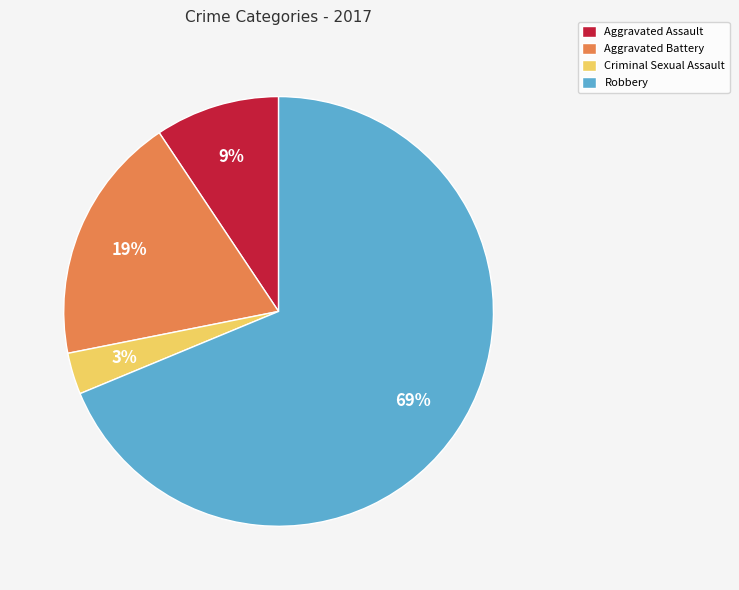

To the nearest percent, what is the combined percentage of Robbery and Aggravated Assault?

78%